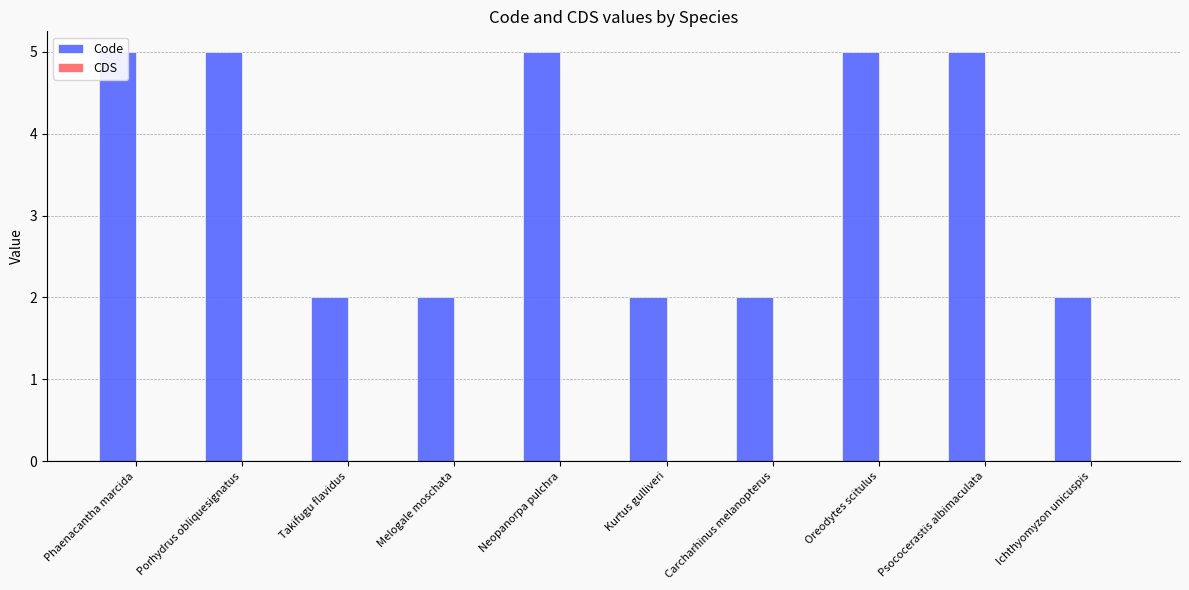

How many bars are there in total?

20